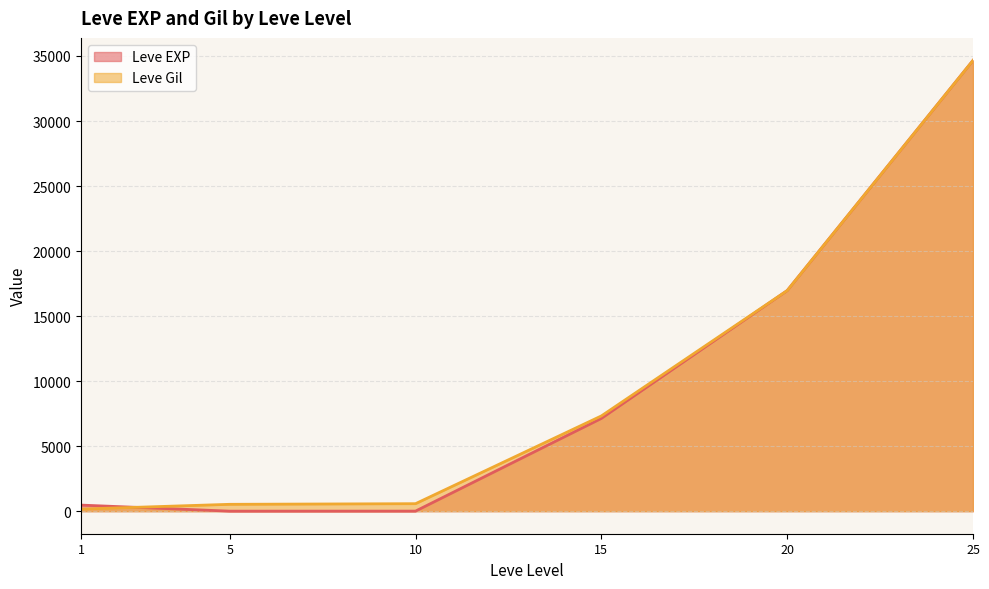

Is the value of Leve EXP at 20 greater than the value of Leve Gil at 10?

Yes